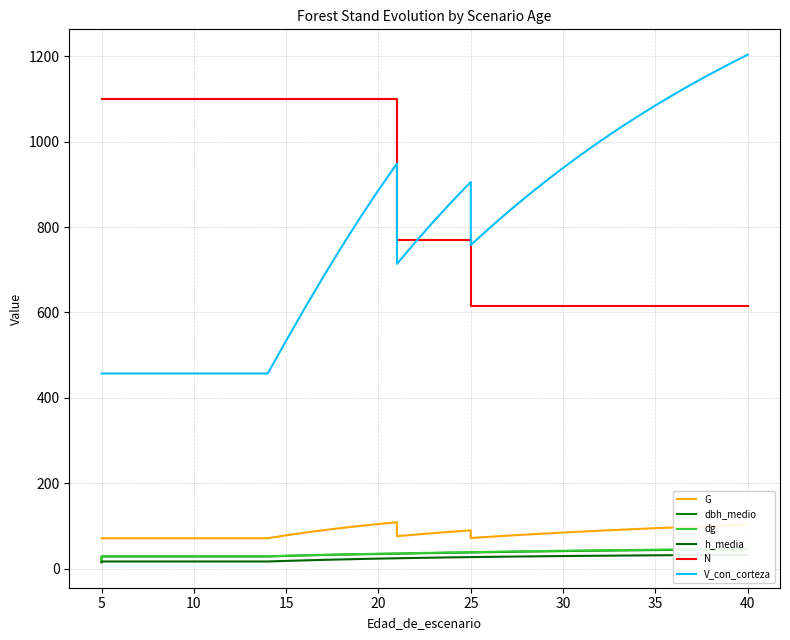

True or false: N and h_media cross at least once.

False